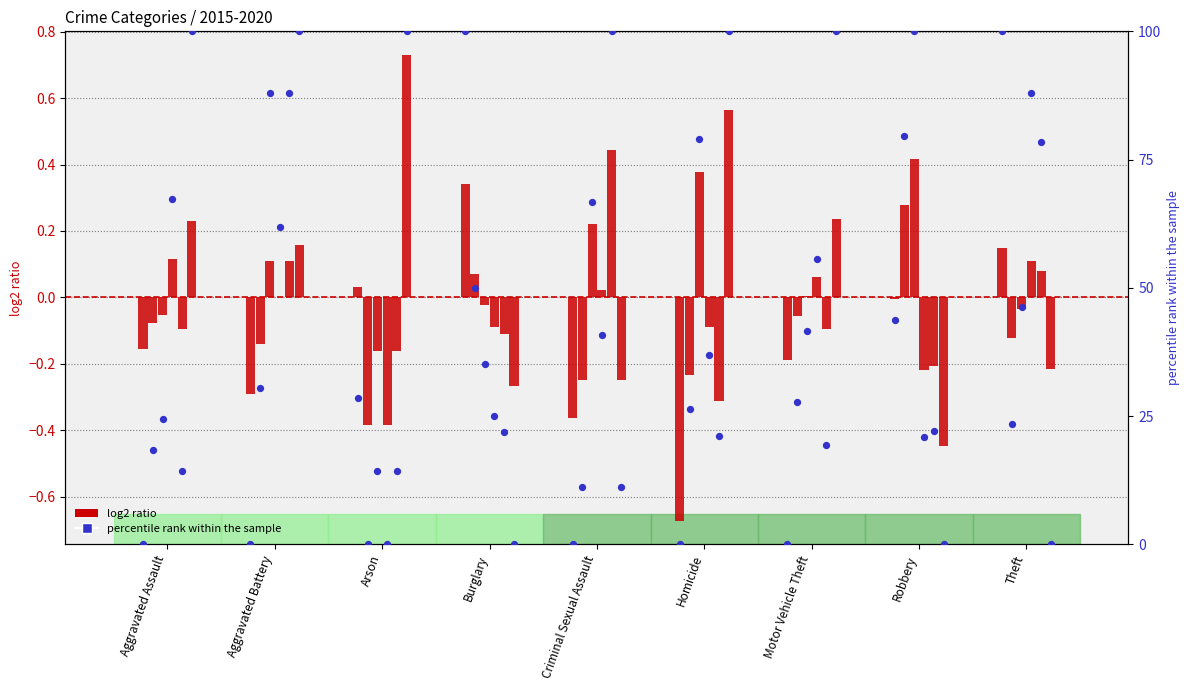

What is the change in value from Motor Vehicle Theft to Theft?

+100.0